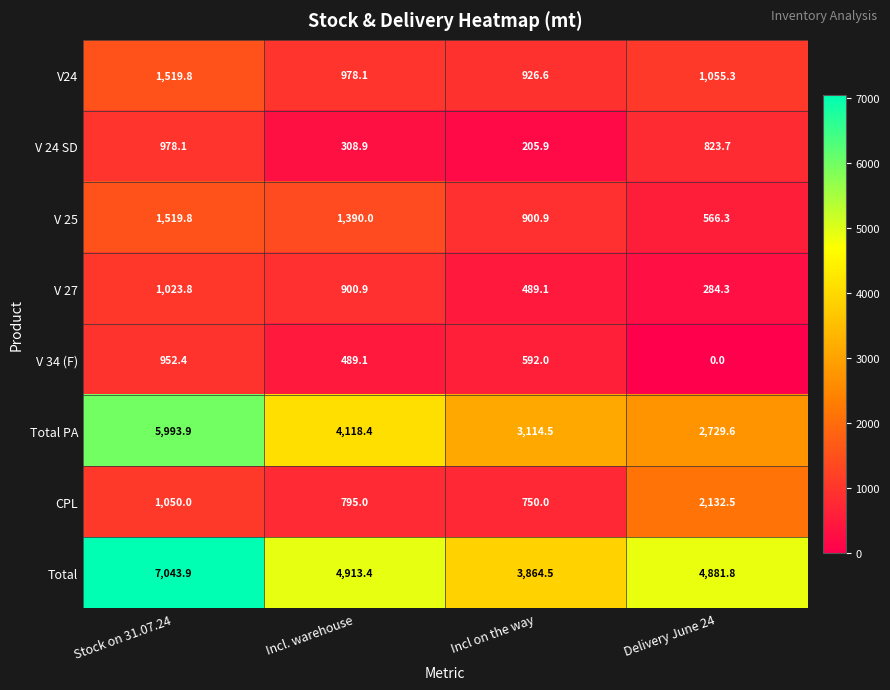

The V24 series shows 1519.8 at Stock on 31.07.24. True or false?

True